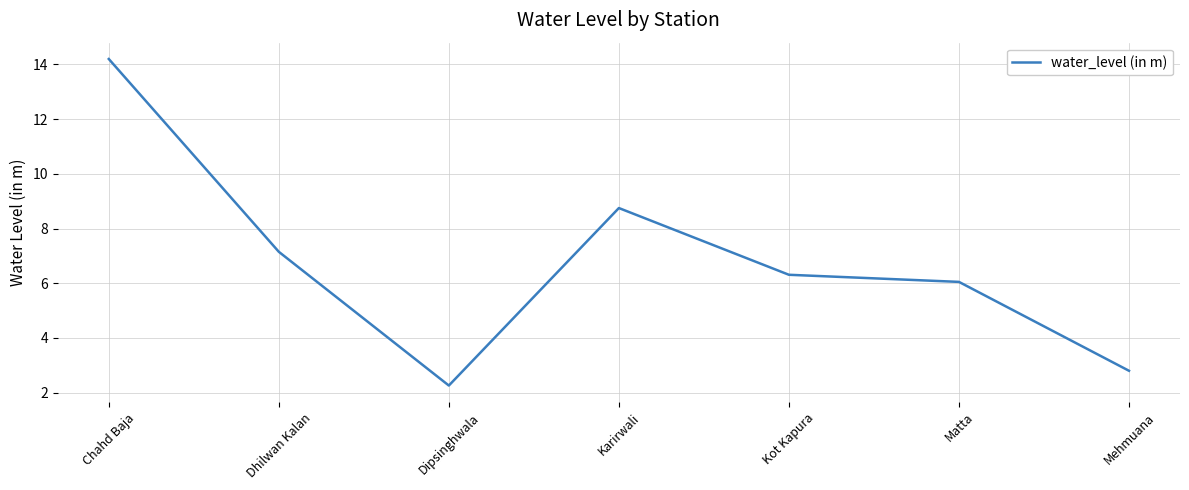

Is it true that the value at Dhilwan Kalan is 7.2?

True